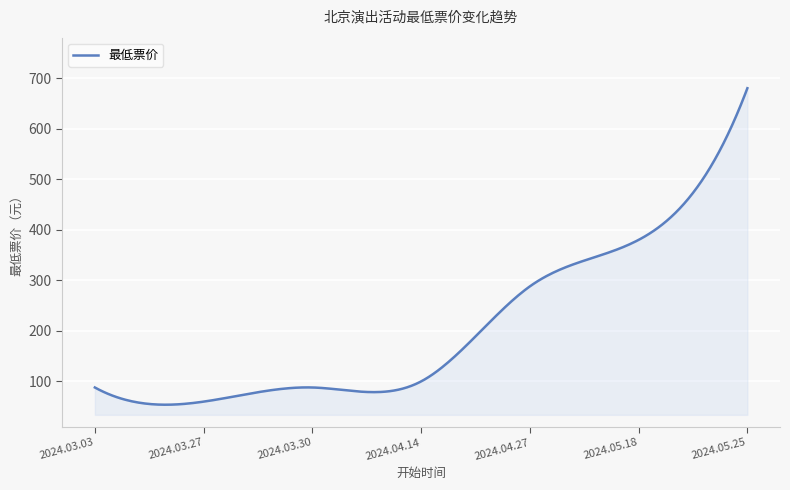

What is the difference between the maximum and minimum values?

626.1